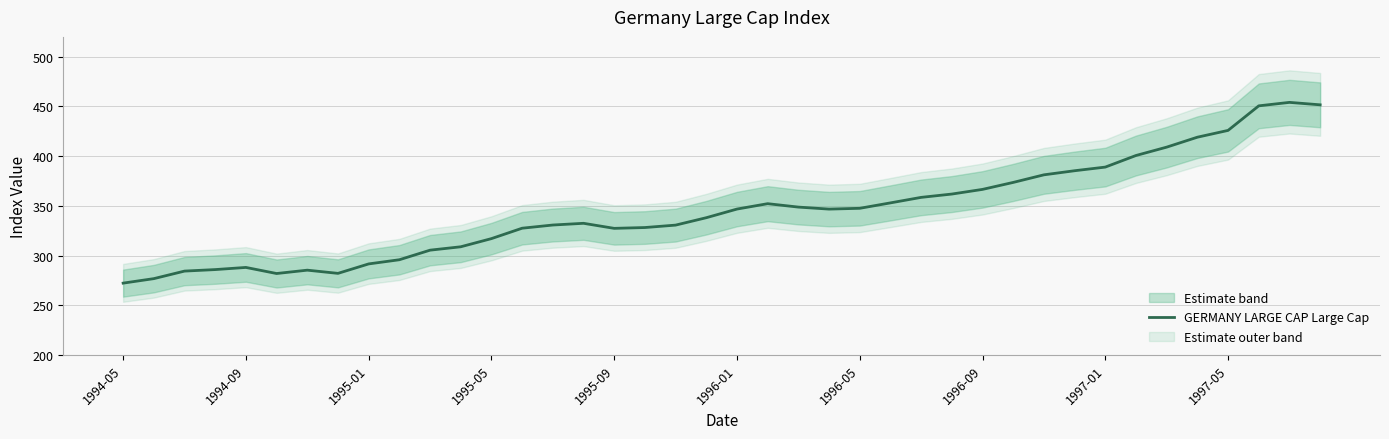

Does the chart have visible grid lines?

Yes